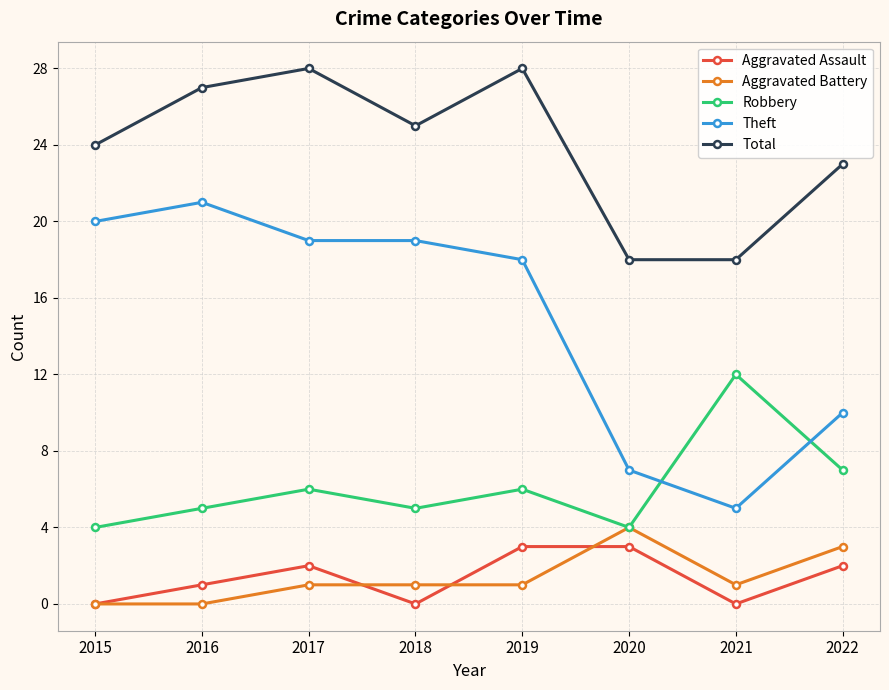

What are all the series names shown in the legend?

Aggravated Assault, Aggravated Battery, Robbery, Theft, Total